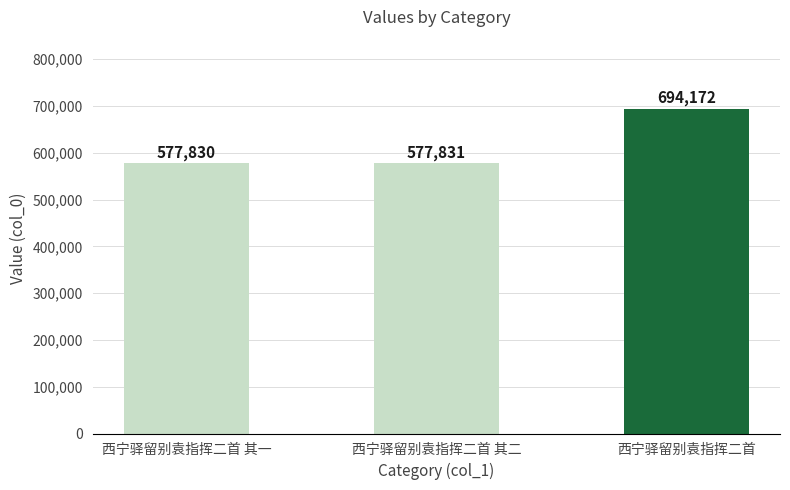

What is the label of the 3rd bar from the left?

西宁驿留别袁指挥二首